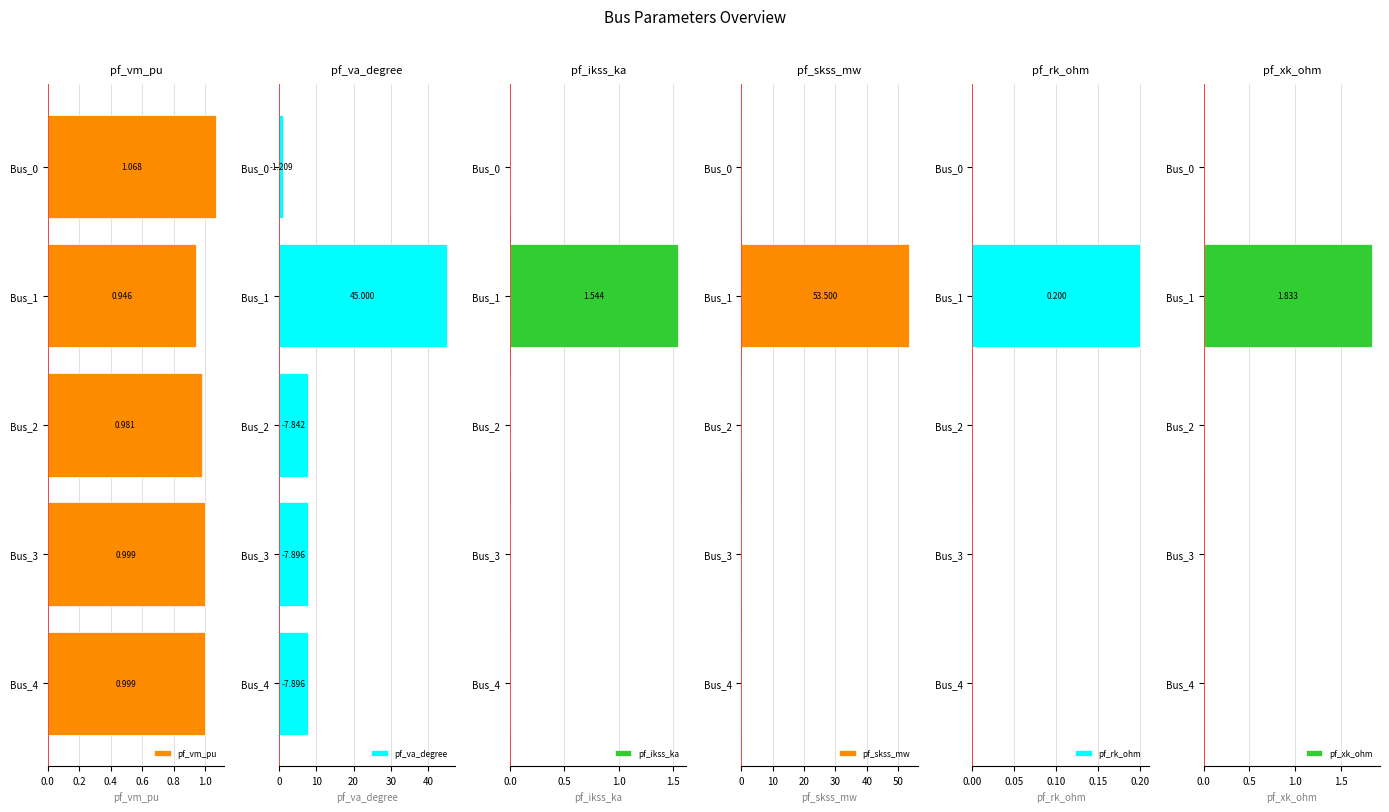

How many data points in pf_xk_ohm are above 0?

1